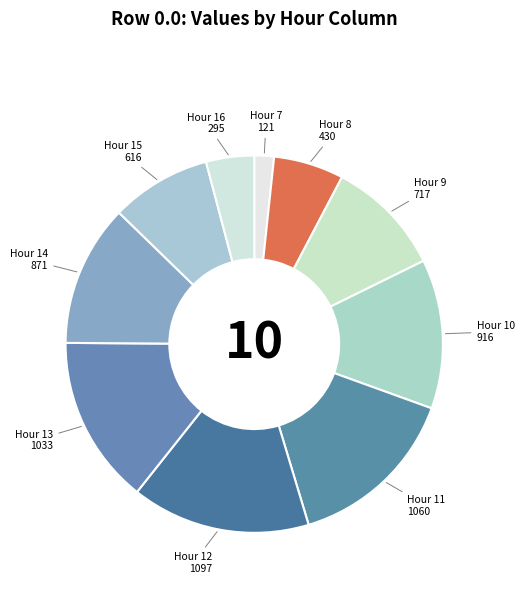

How many segments does this pie chart have?

10